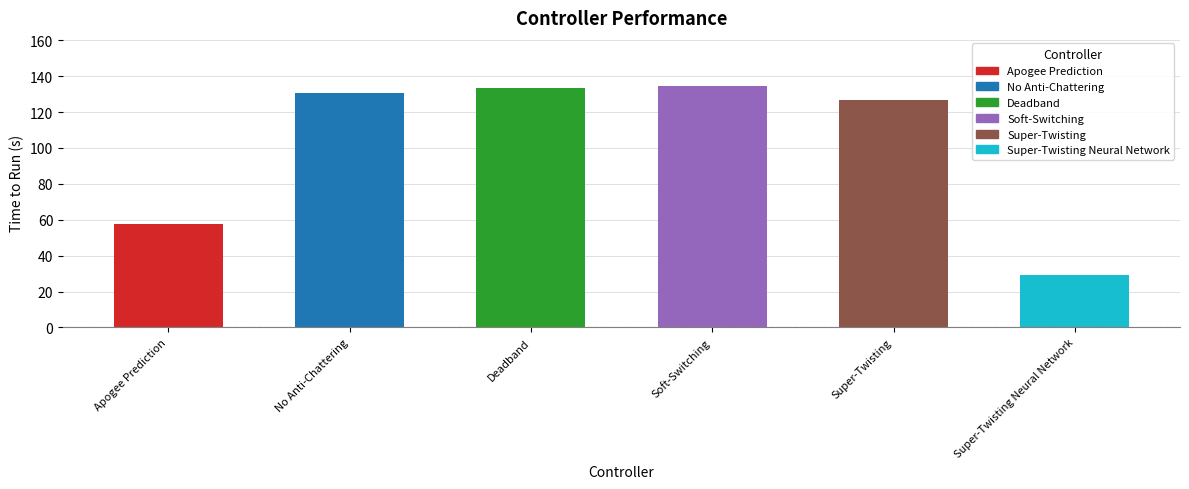

At which category does the chart reach its minimum across all series?

Super-Twisting Neural Network